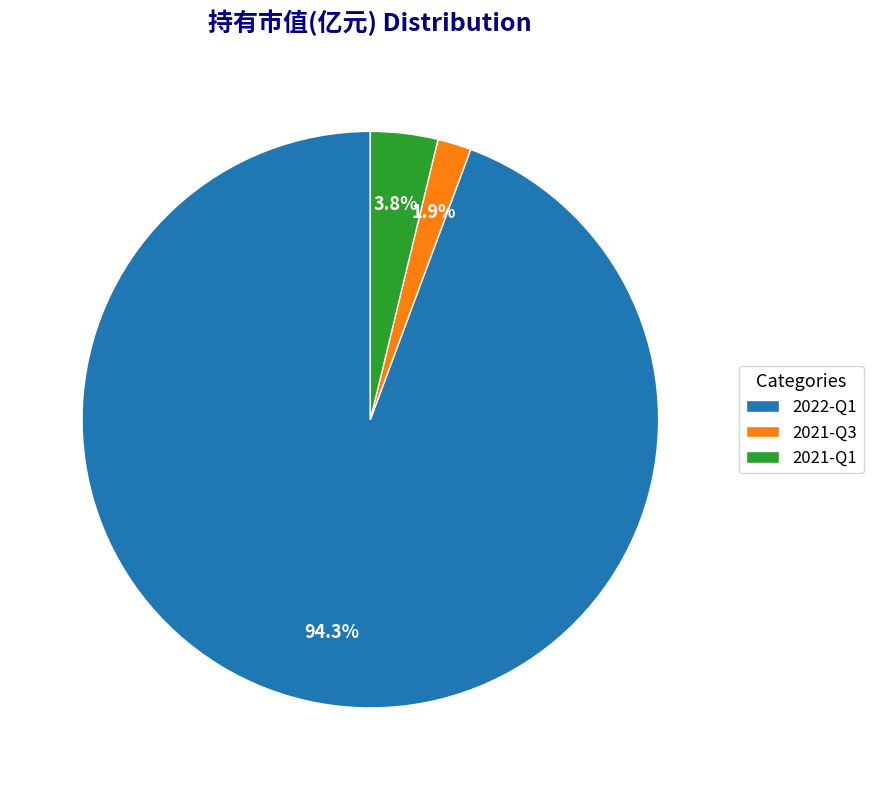

To the nearest percent, what is the average slice percentage?

33%